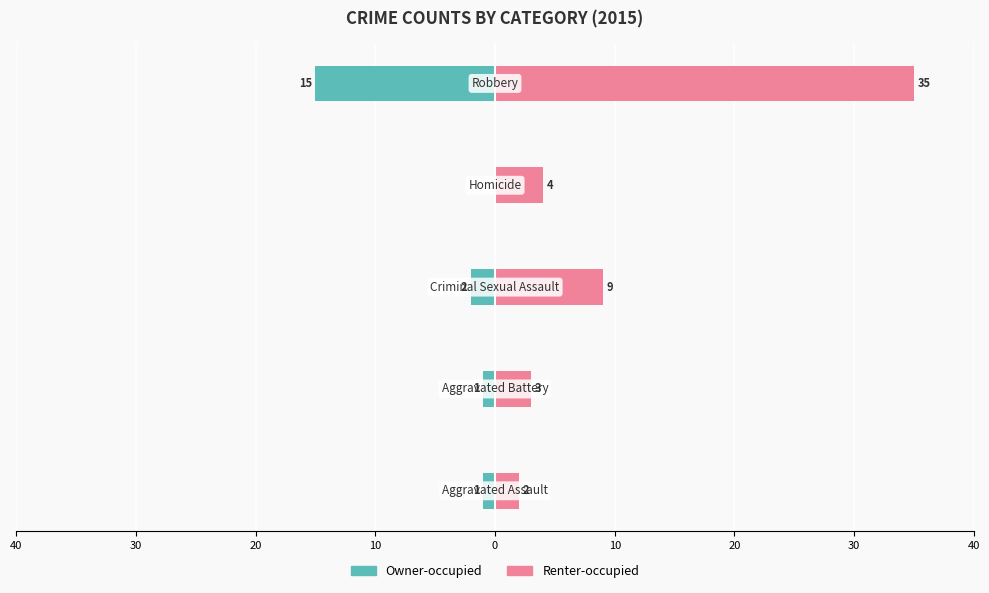

How many distinct data groups are displayed?

2